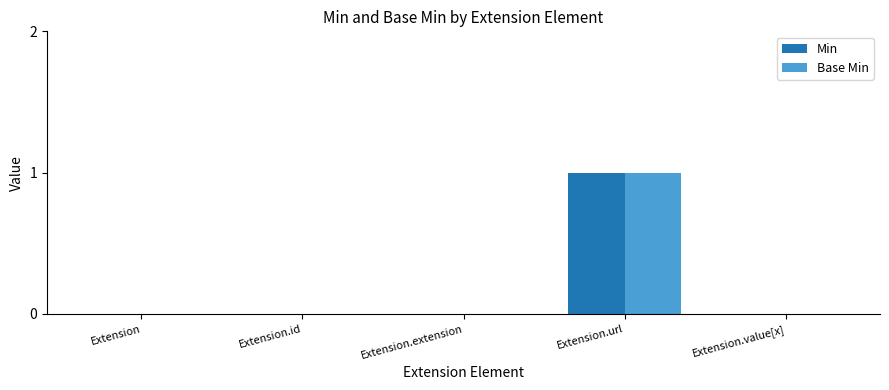

Which category has the highest value in the Min series?

Extension.url